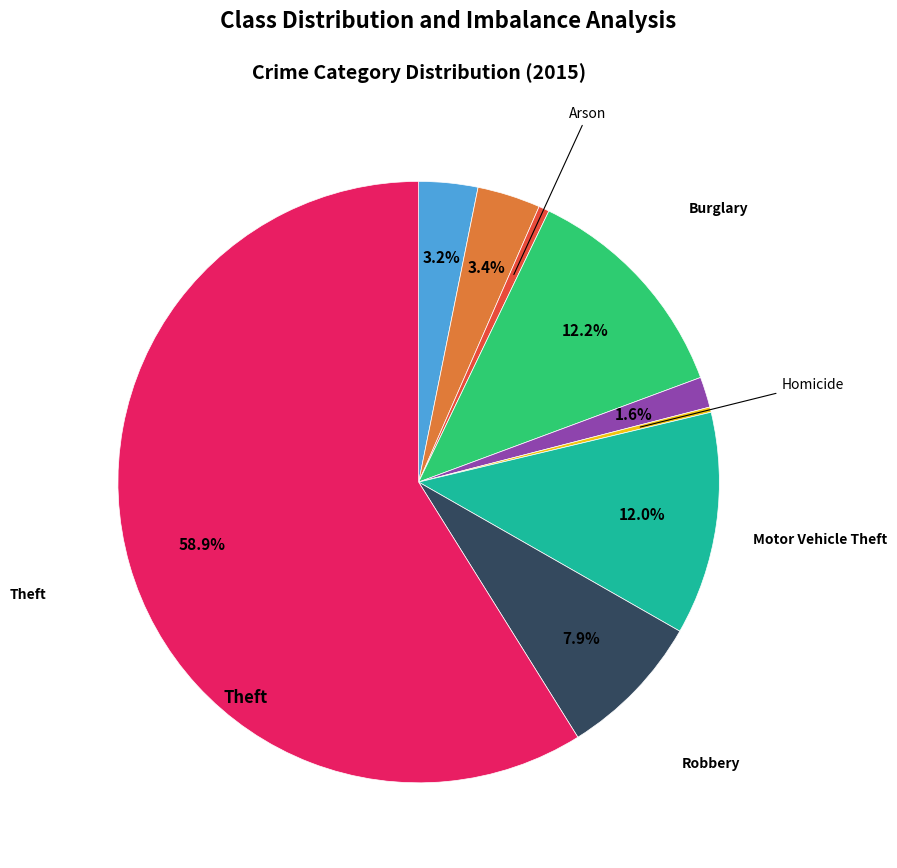

Does any single category account for the majority?

Yes